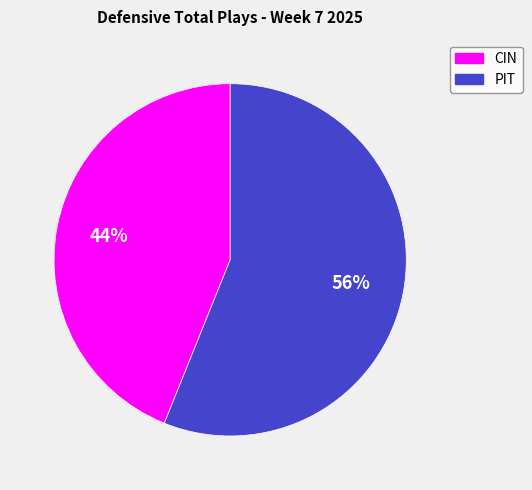

Which category has the biggest portion of the pie?

PIT